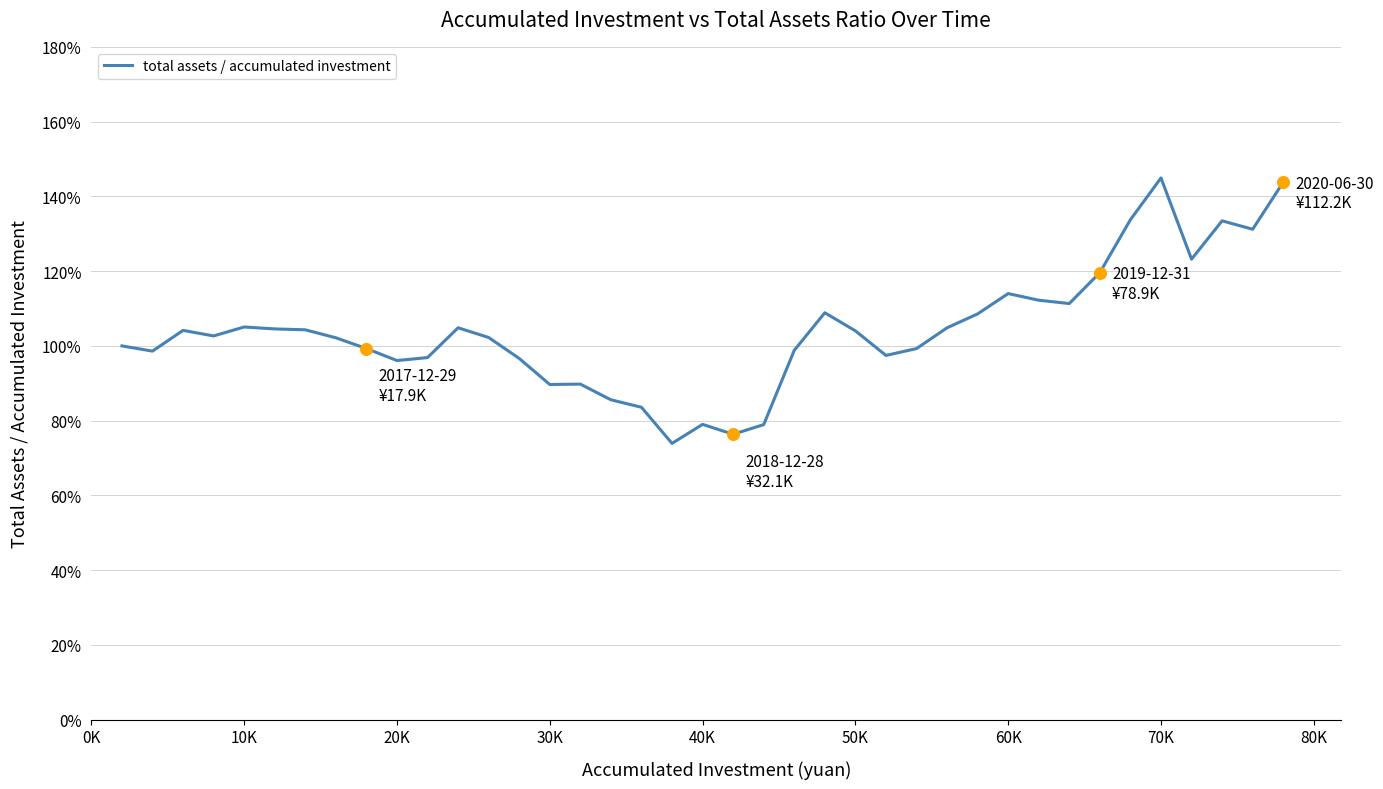

Does the chart have visible grid lines?

Yes